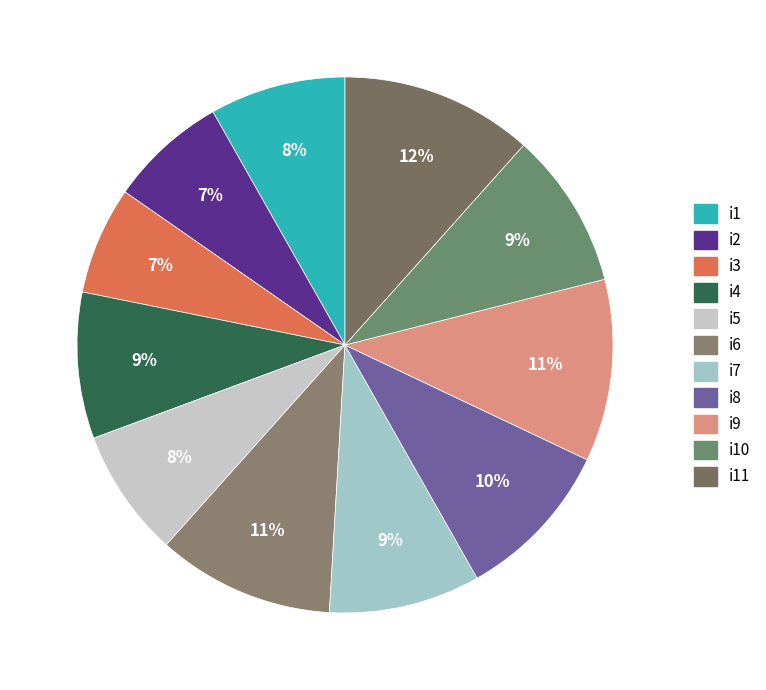

The i3 slice represents 18% of the pie. True or false?

False